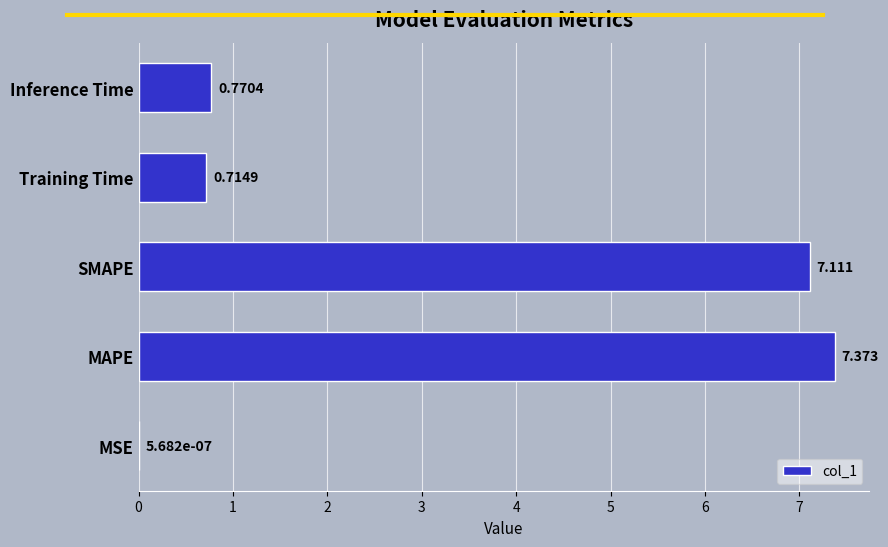

At which label is the value closest to 3?

Inference Time